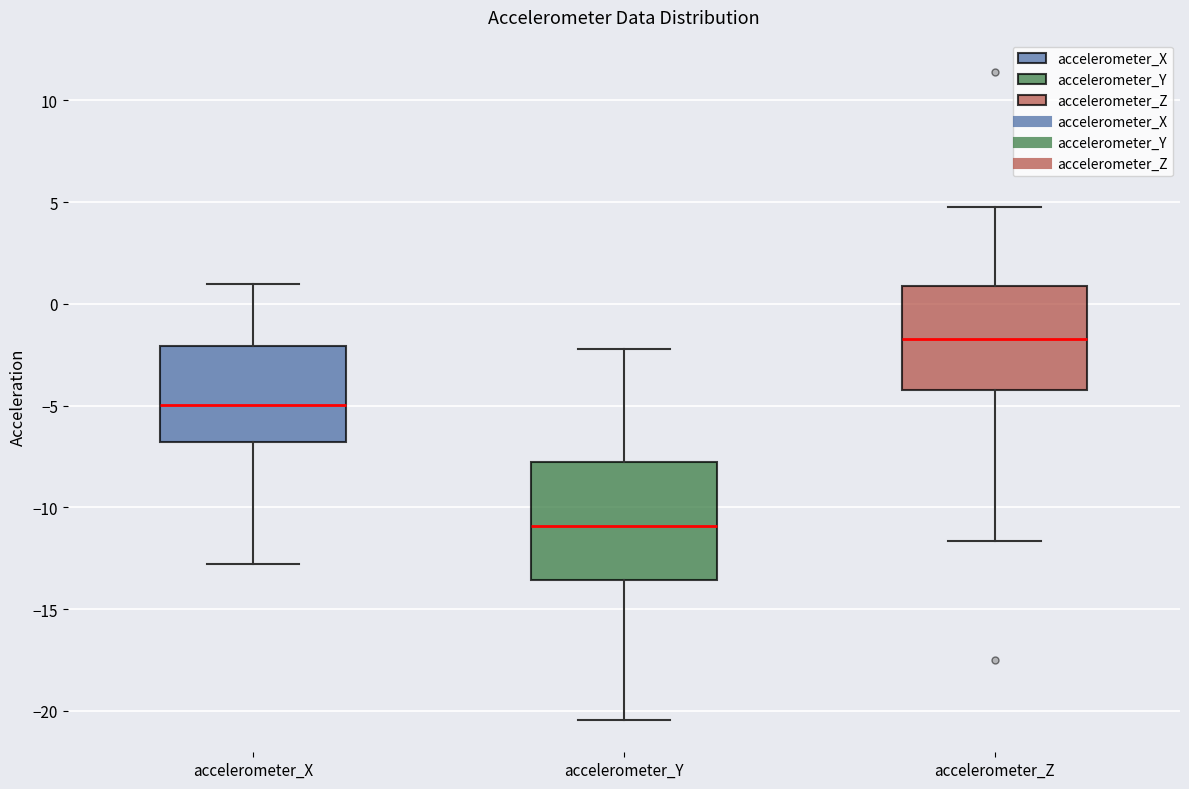

Reading left to right, transcribe this box plot: for each box, give where its median line is, the range the box spans, and where its two whiskers end, as read against the y-axis. The values are not printed on the chart, so give them approximately, as read against the axis.

accelerometer_X: median -5.0, box -7.0 to -2.0, whiskers -13.0 to 1.0
accelerometer_Y: median -11.0, box -13.5 to -8.0, whiskers -20.5 to -2.0
accelerometer_Z: median -1.5, box -4.0 to 1.0, whiskers -11.5 to 5.0